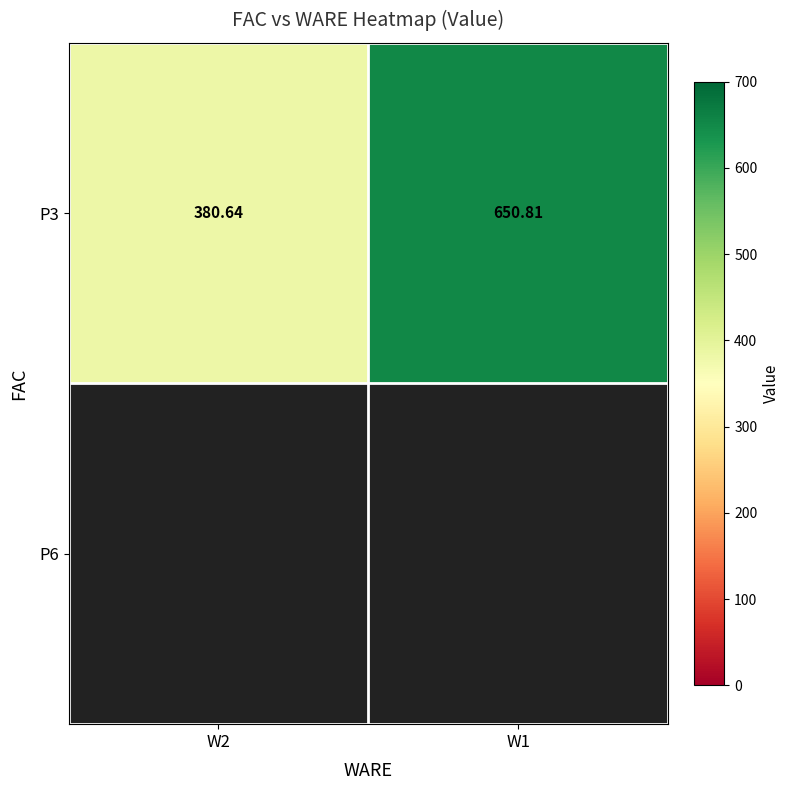

Where is the data nearest to the value 515?

W2